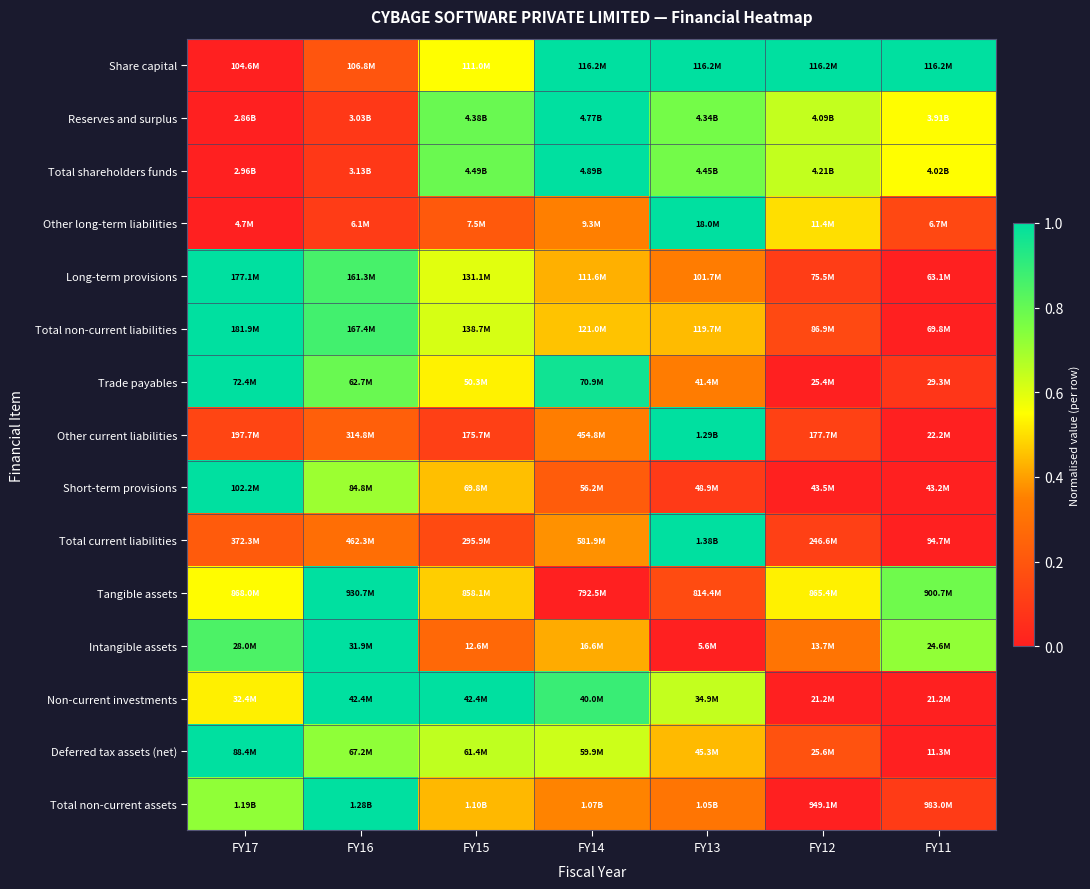

At which category is the sum across all series the highest?

FY16